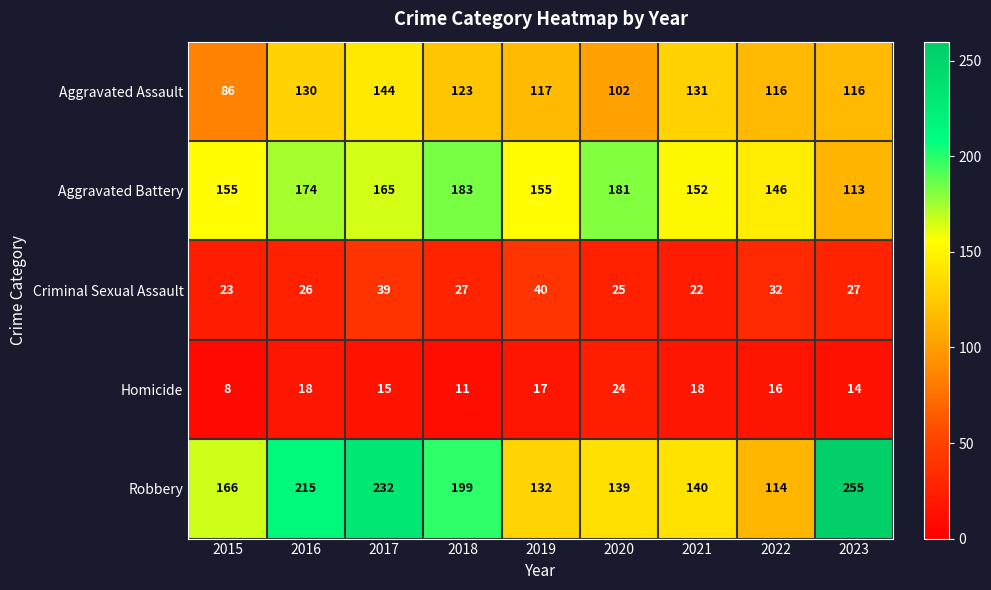

Is it true that Criminal Sexual Assault equals 23 at 2015?

True